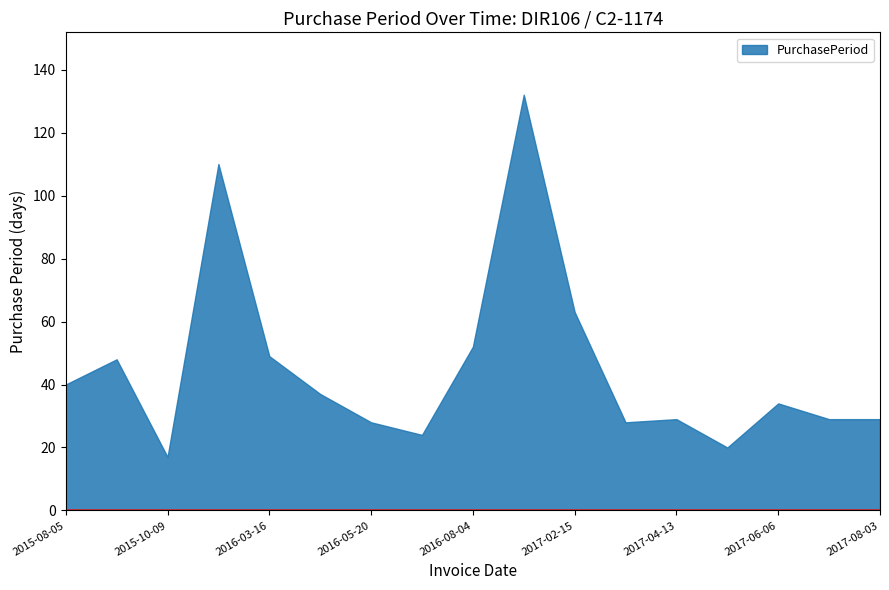

What is the greatest value displayed?

132